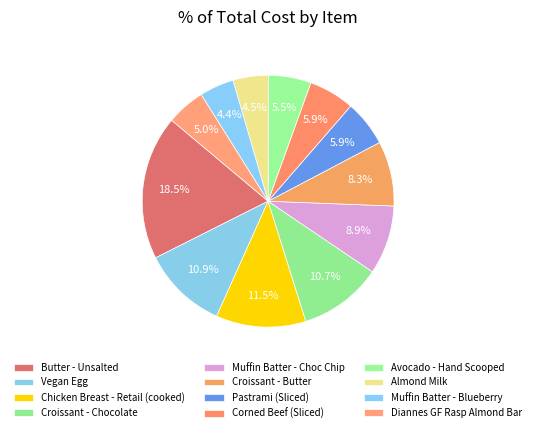

To the nearest percent, what is the average slice percentage?

8%